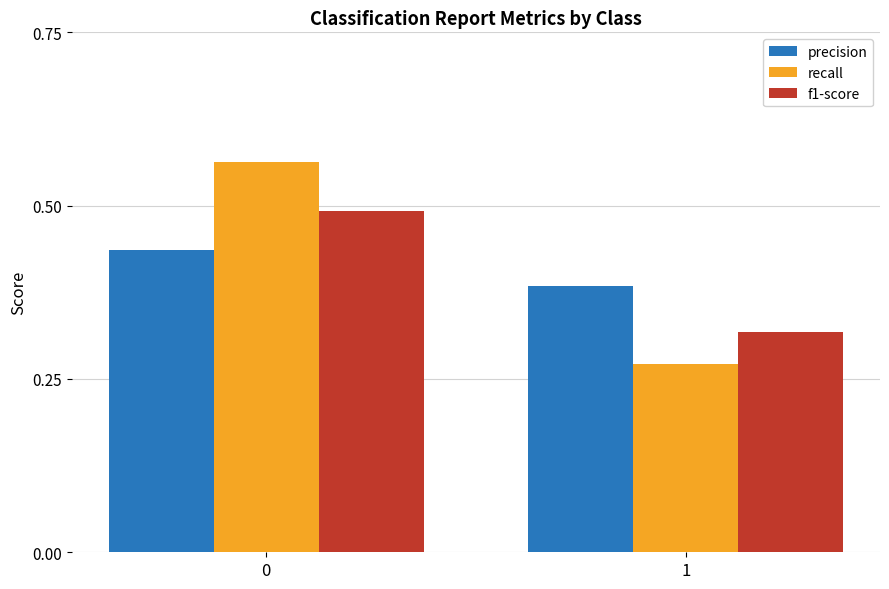

The value of f1-score at 1 is 0.6. True or false?

False